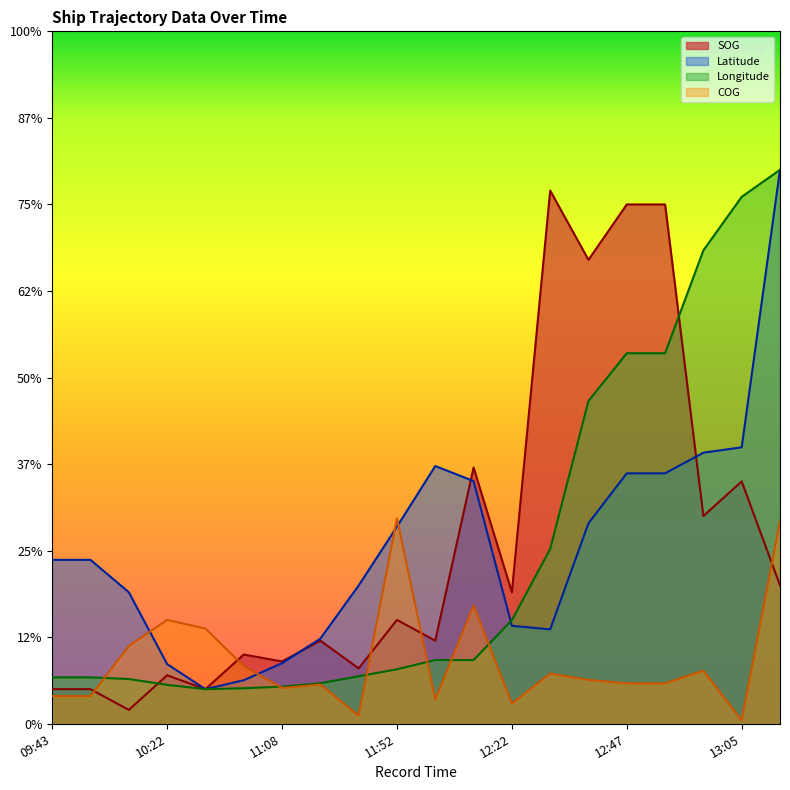

Between 11:08 and 11:52, which is larger?

11:52